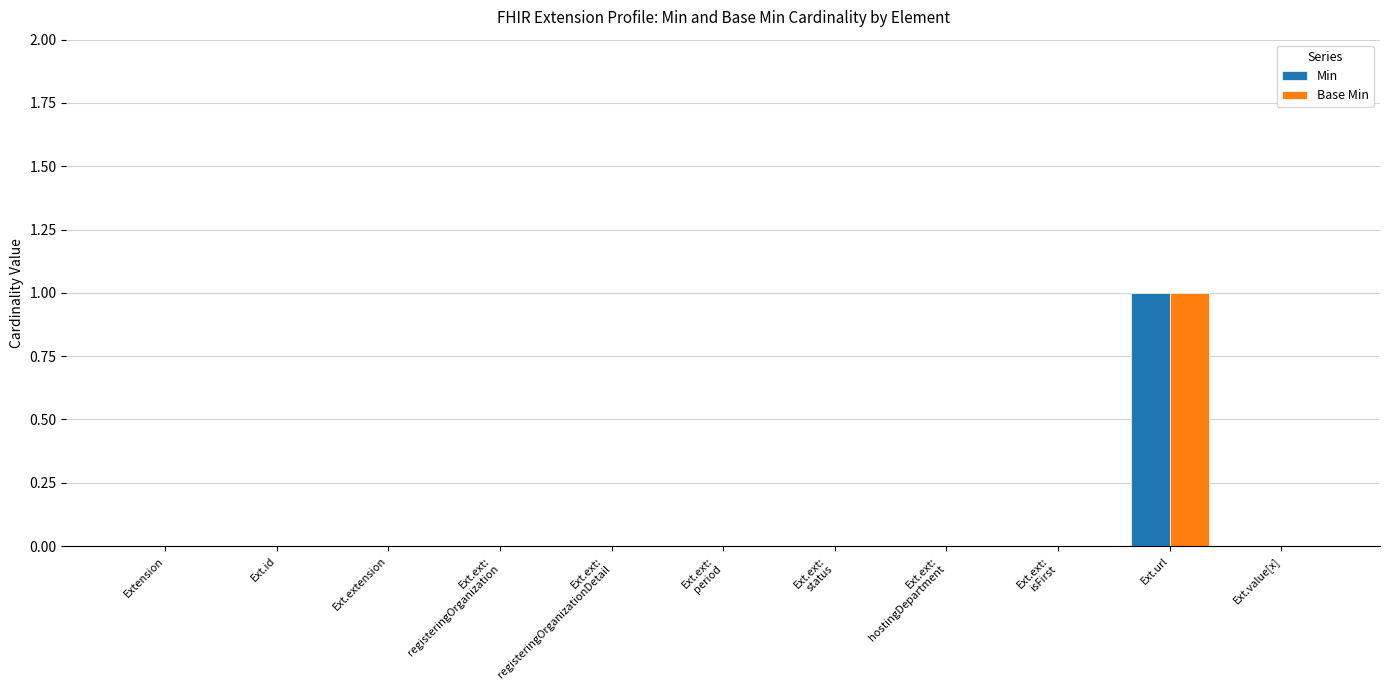

Is it true that Base Min equals 0 at Ext.ext:
hostingDepartment?

True